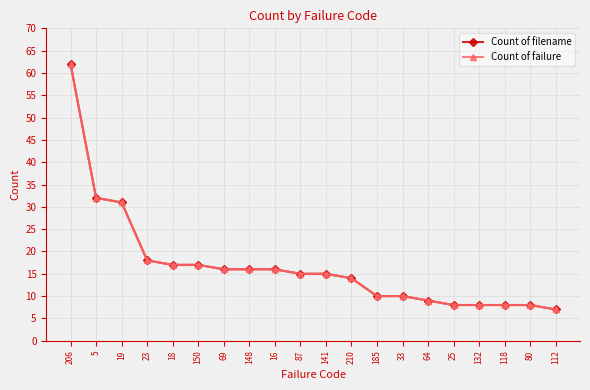

What is the greatest value displayed?

62